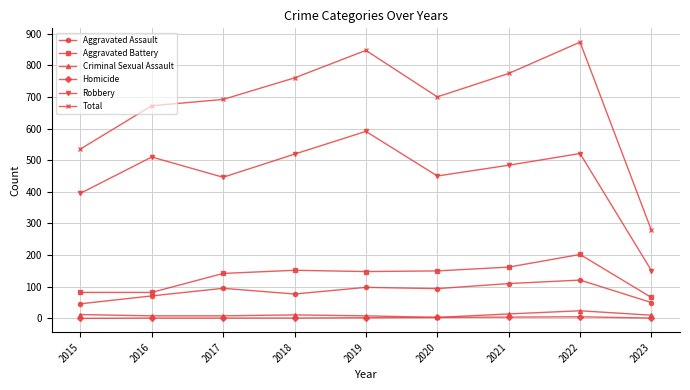

Rank the series by their maximum value, from lowest to highest.

Homicide, Criminal Sexual Assault, Aggravated Assault, Aggravated Battery, Robbery, Total